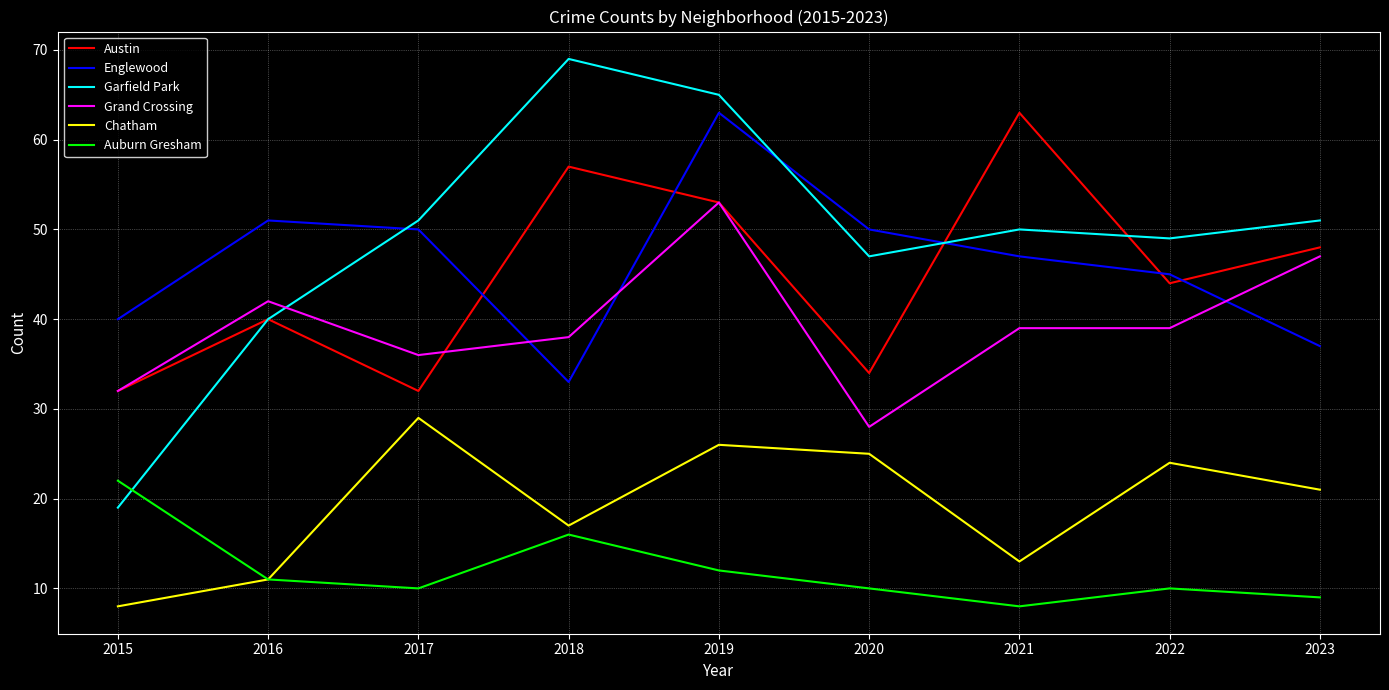

At which label is Chatham closest to 18?

2018